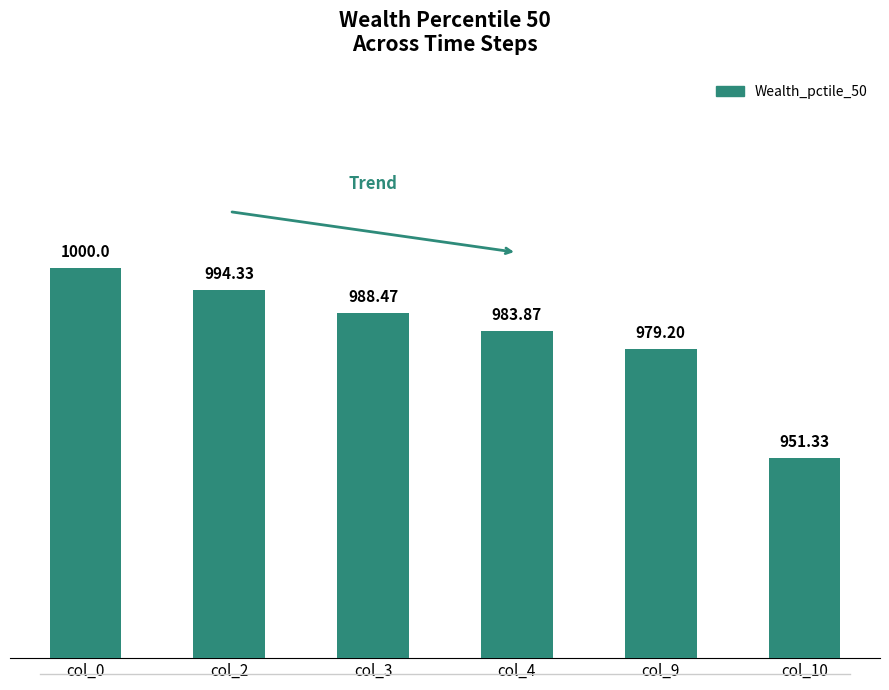

What is the change in value from col_0 to col_9?

-20.8